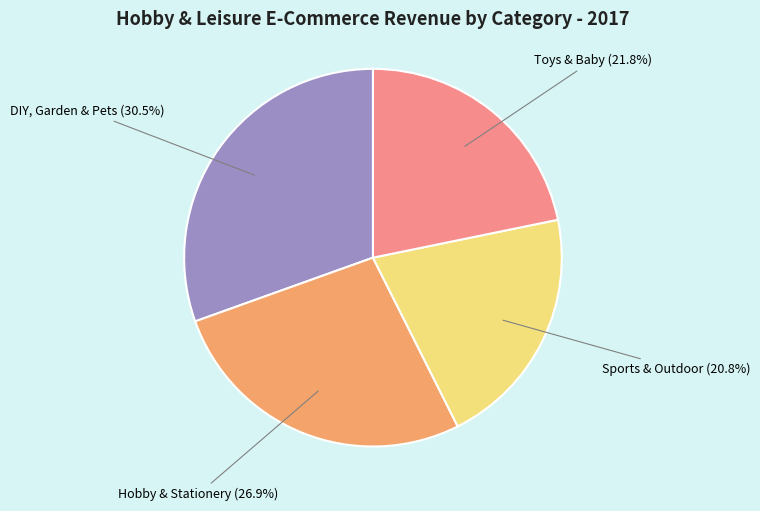

Does any single category account for the majority?

No